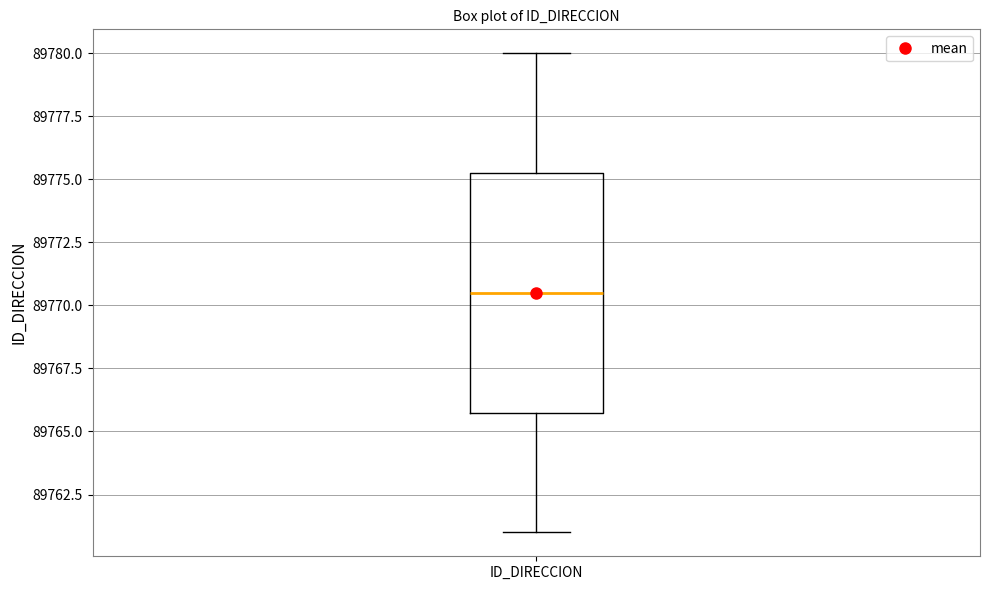

Read this box plot against the y-axis: the position of the median line, the range covered by the box, and the ends of both whiskers. The values are not printed on the chart, so give them approximately, as read against the axis.

median 89770.5, box 89766.0 to 89775.5, whiskers 89761.0 to 89780.0